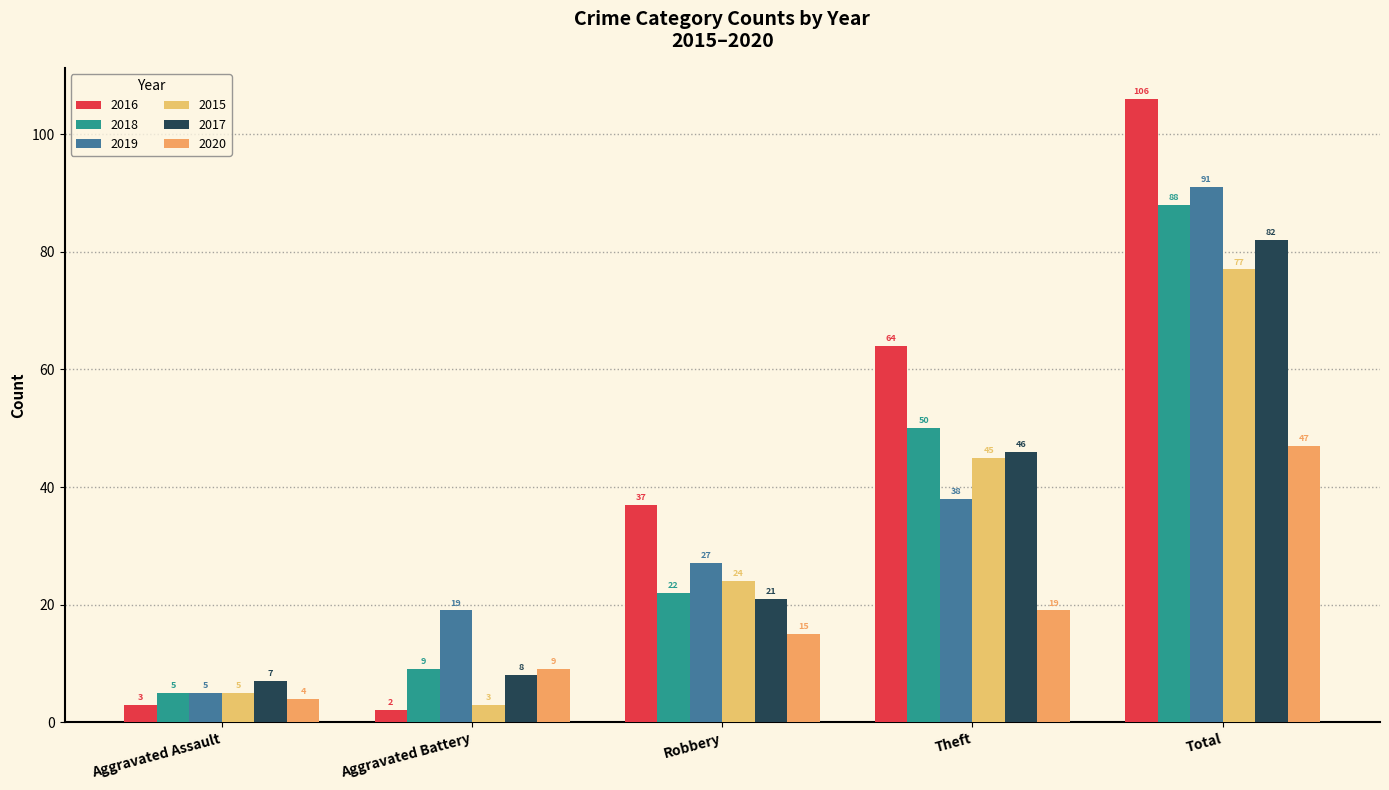

Rank the categories by 2015 value from highest to lowest.

Total, Theft, Robbery, Aggravated Assault, Aggravated Battery